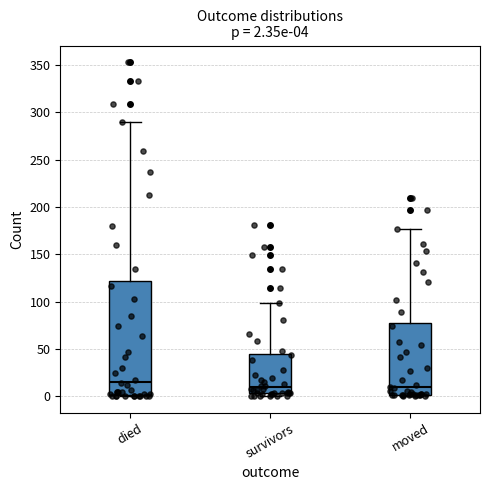

Which box is the tallest, from its lower edge to its upper edge?

died